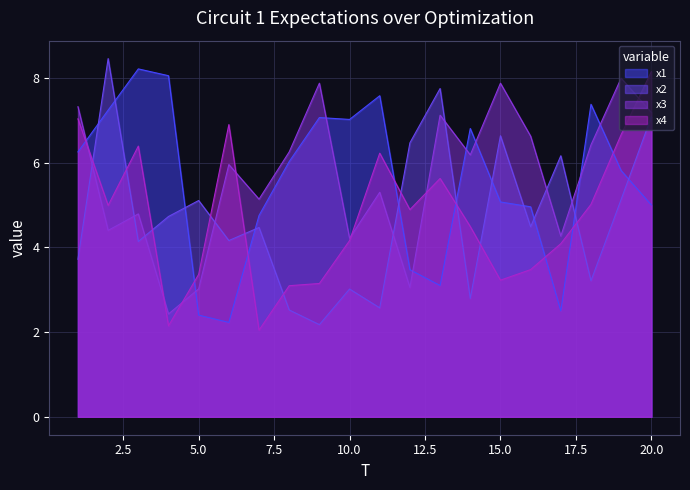

What is the average value of the x1 series?

5.5